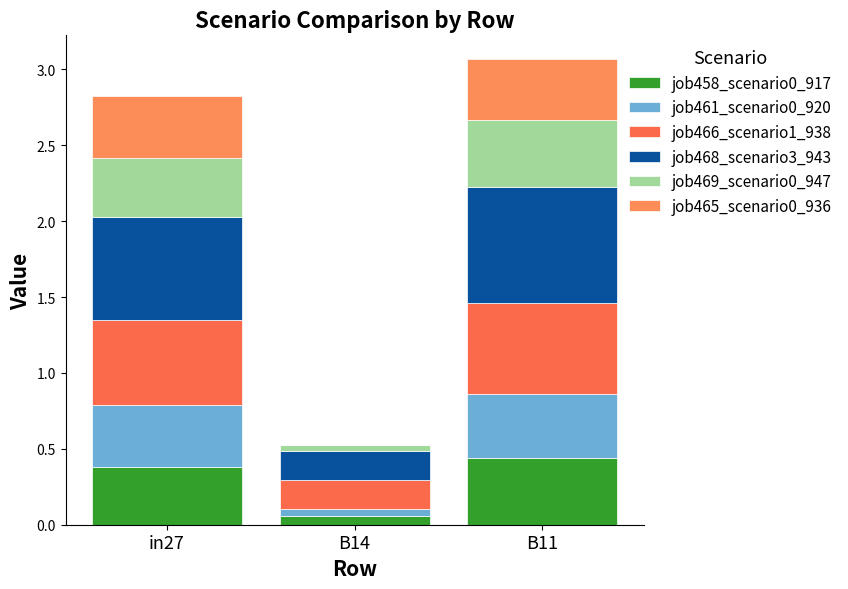

Count the number of data series in this chart.

6